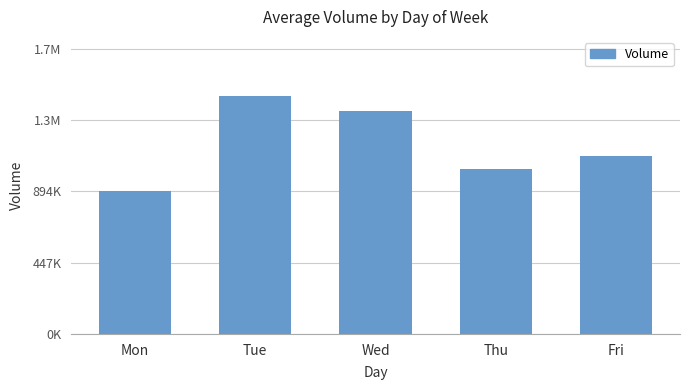

Does the chart contain stacked bars?

No